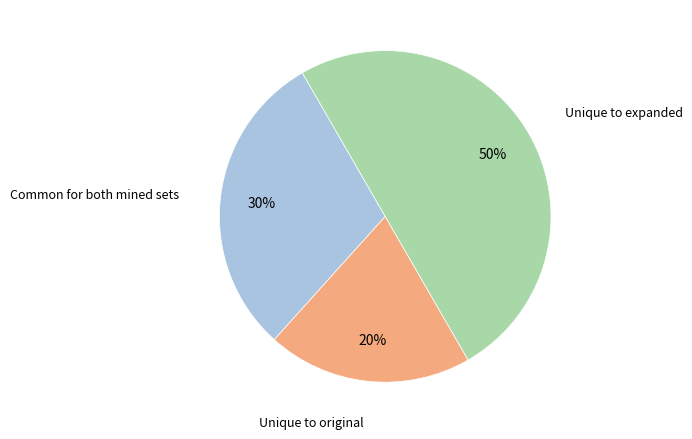

Count the number of slices in the pie.

3